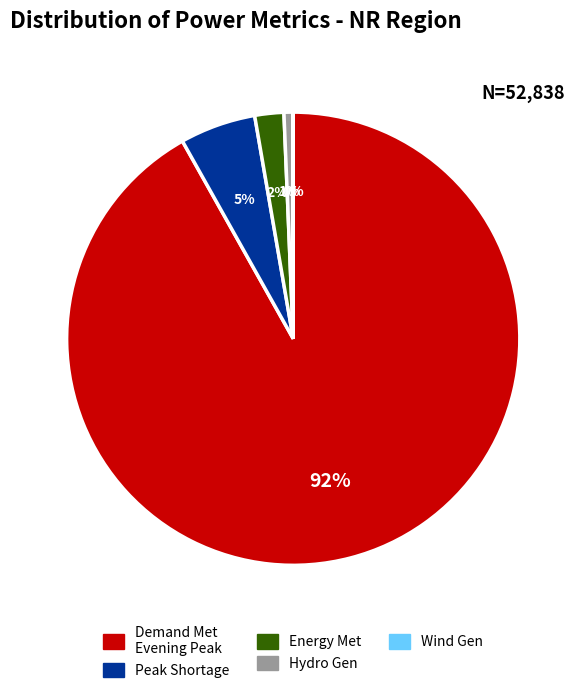

To the nearest percent, what is the difference between the largest and smallest slice percentages?

92%